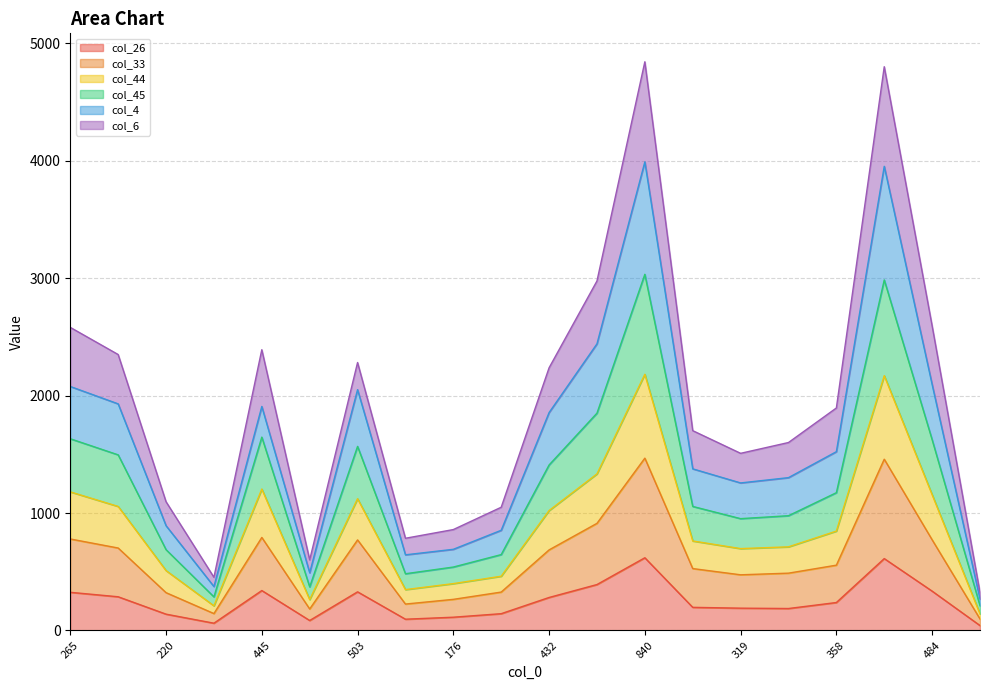

Does the chart display data point markers on the line(s)?

No